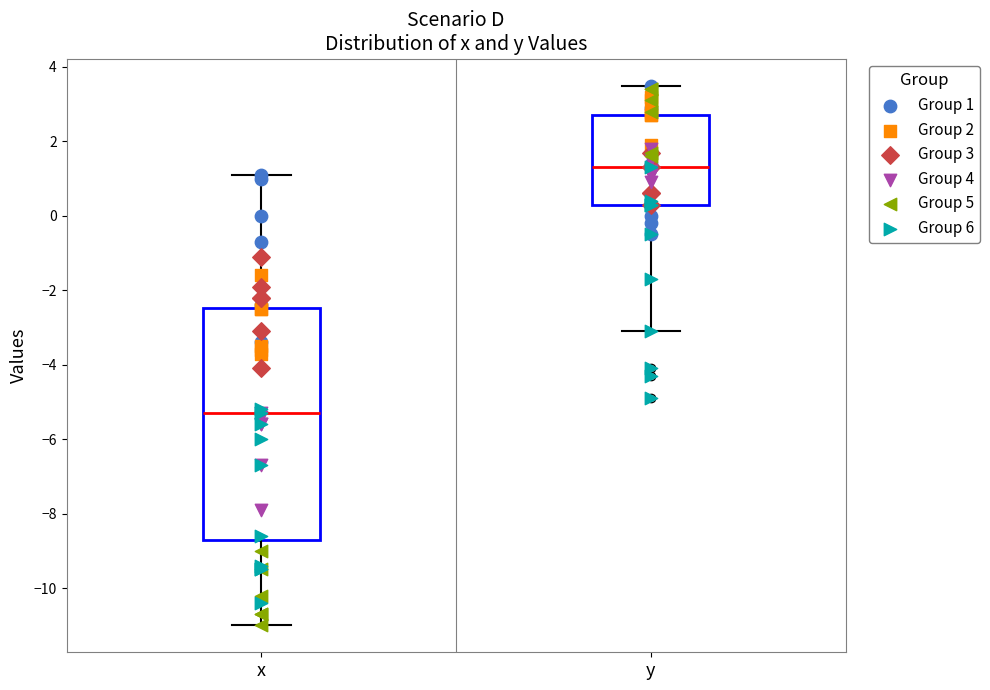

Which box's median line is the lowest?

x